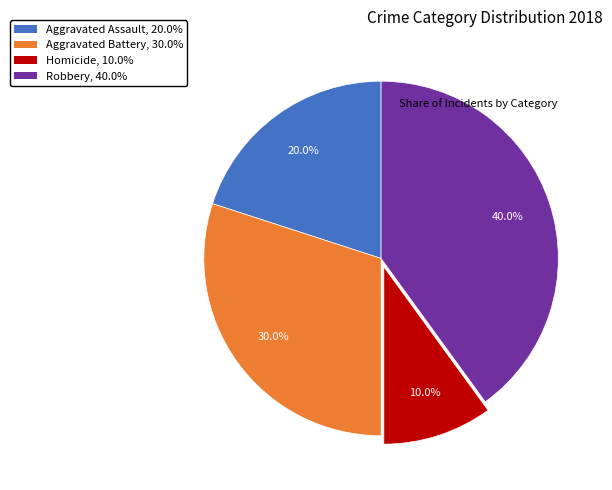

Count the number of slices in the pie.

4